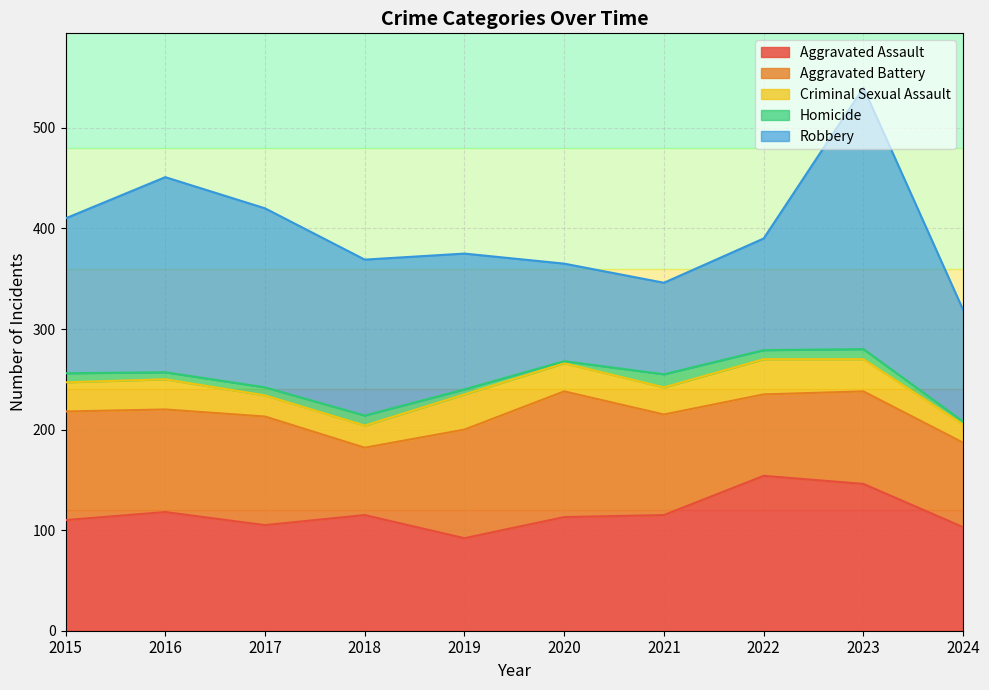

Where is the first local maximum for Aggravated Assault?

2016